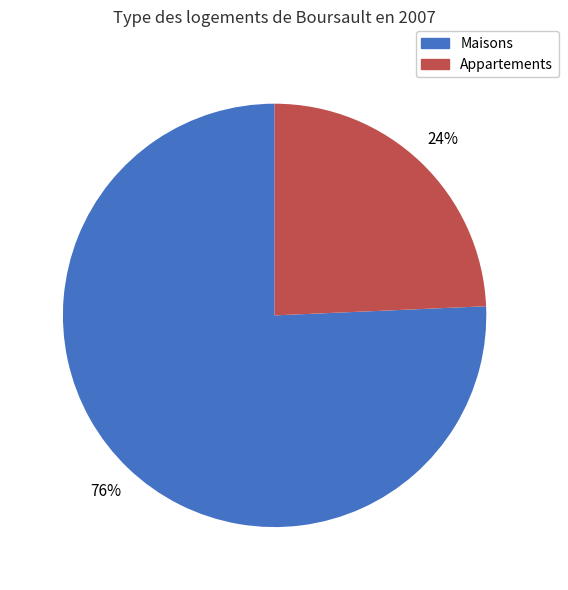

To the nearest percent, what is the combined percentage of Maisons and Appartements?

100%